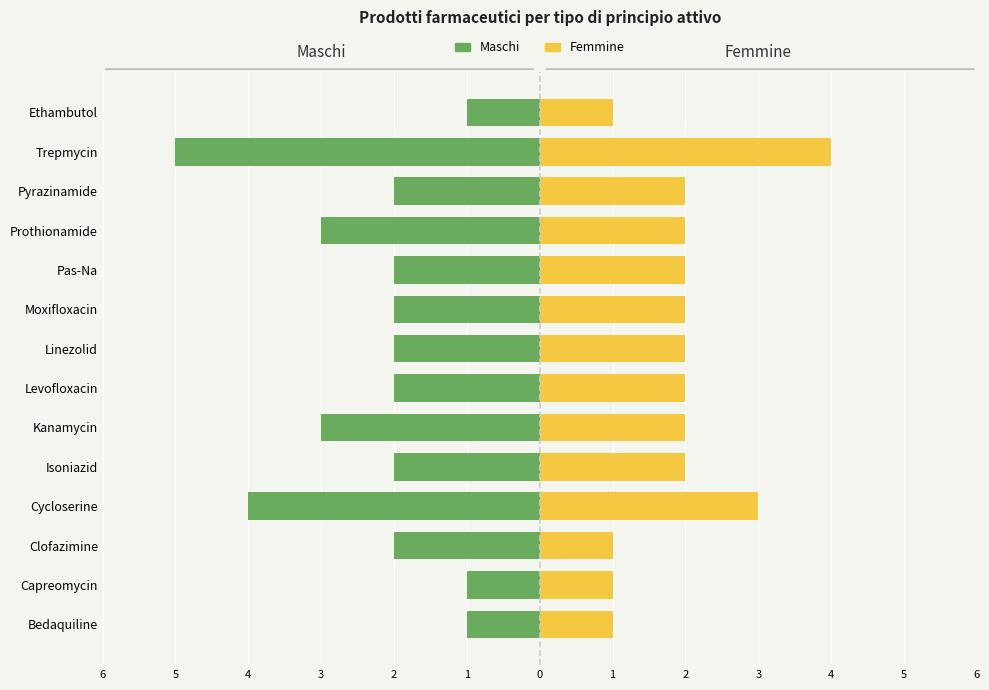

The Maschi series shows -4 at Cycloserine. True or false?

True